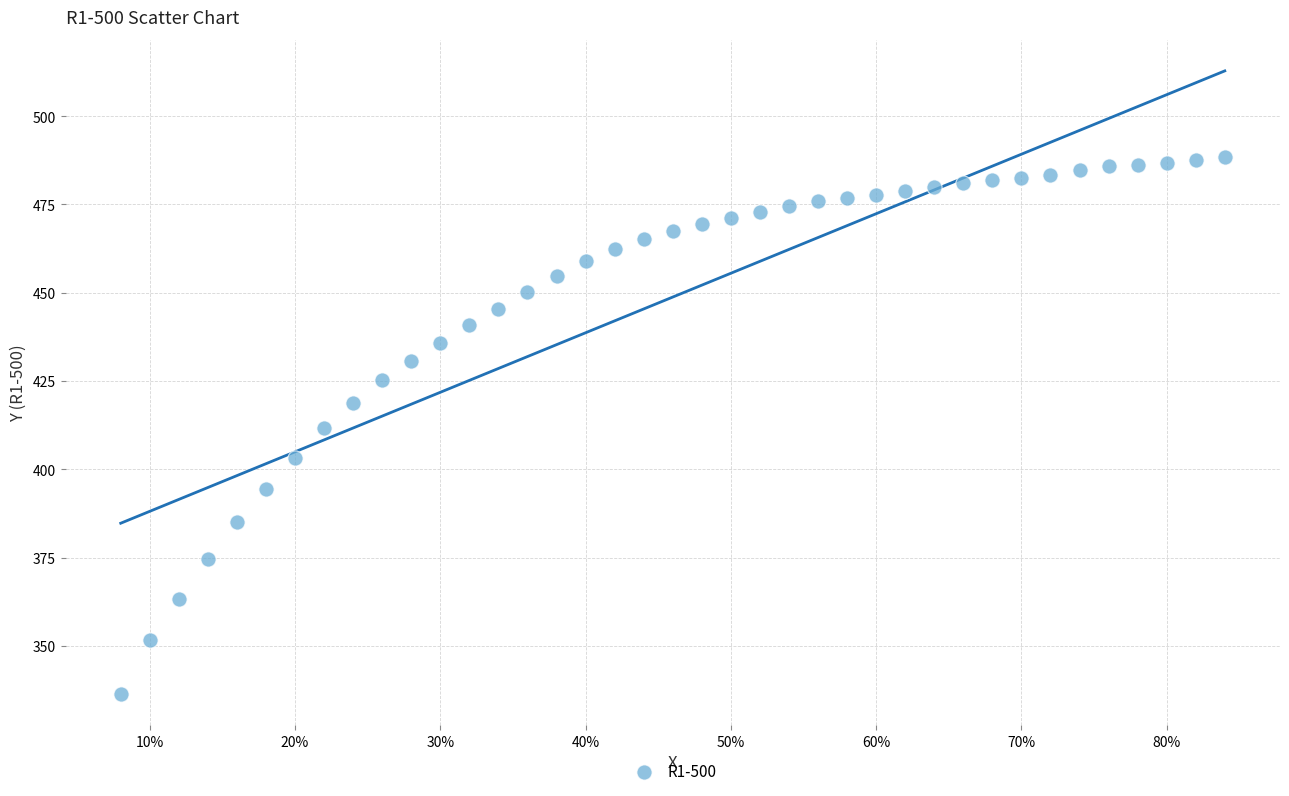

What is the range of Y values (max minus min)?

152.0